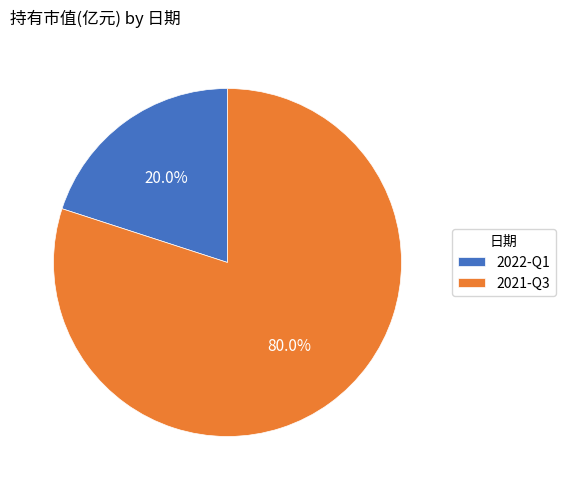

Count the number of slices in the pie.

2